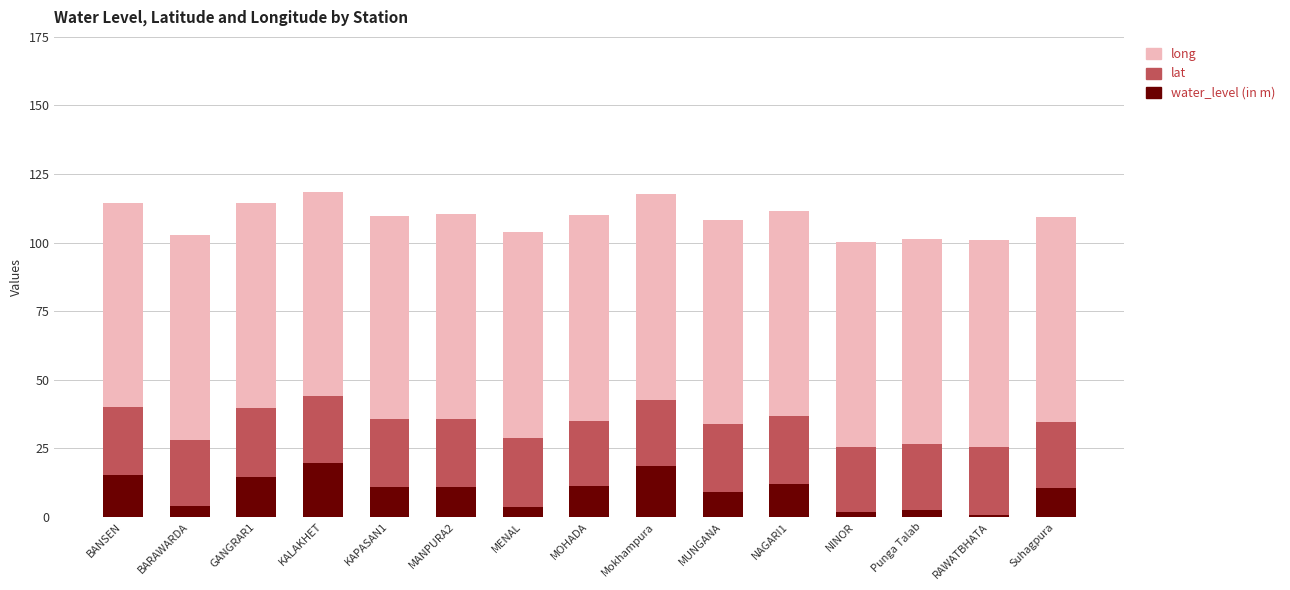

What is the maximum value for water_level (in m)?

19.8